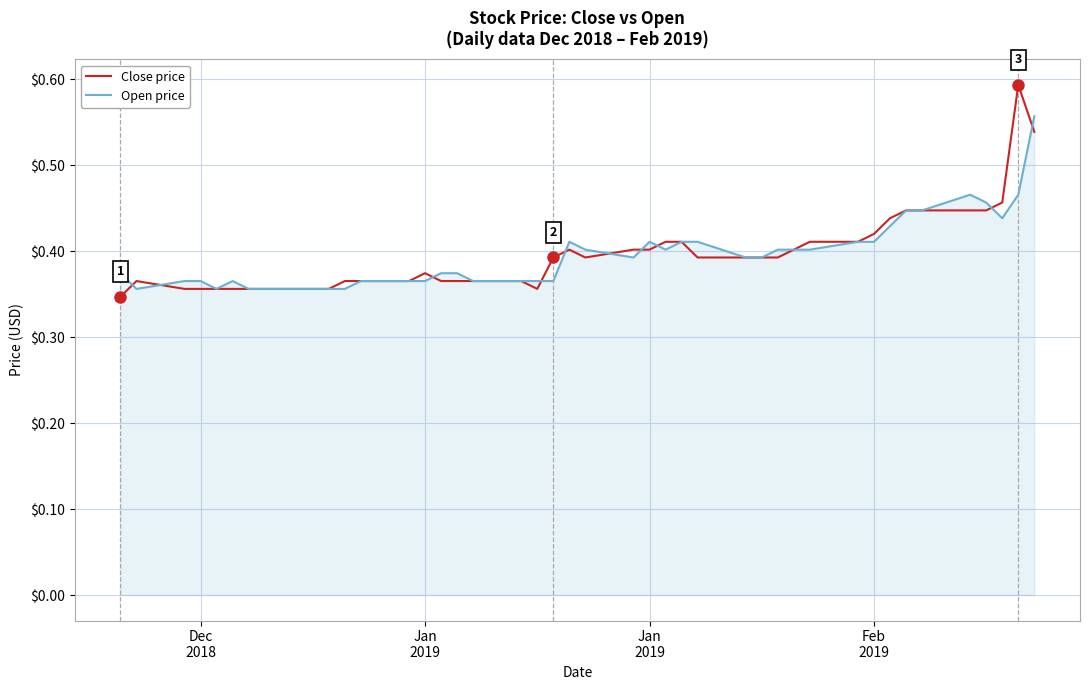

True or false: Open price and Close price cross at least once.

True